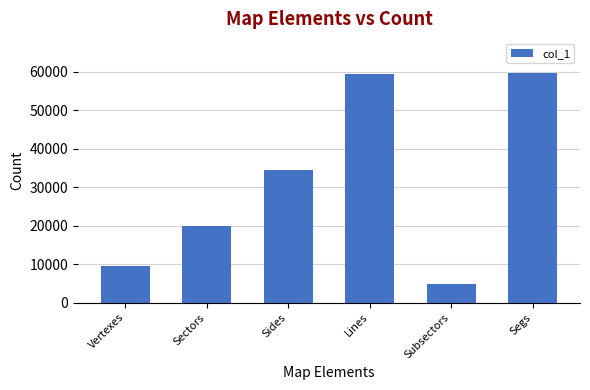

Does the chart contain any negative values?

No